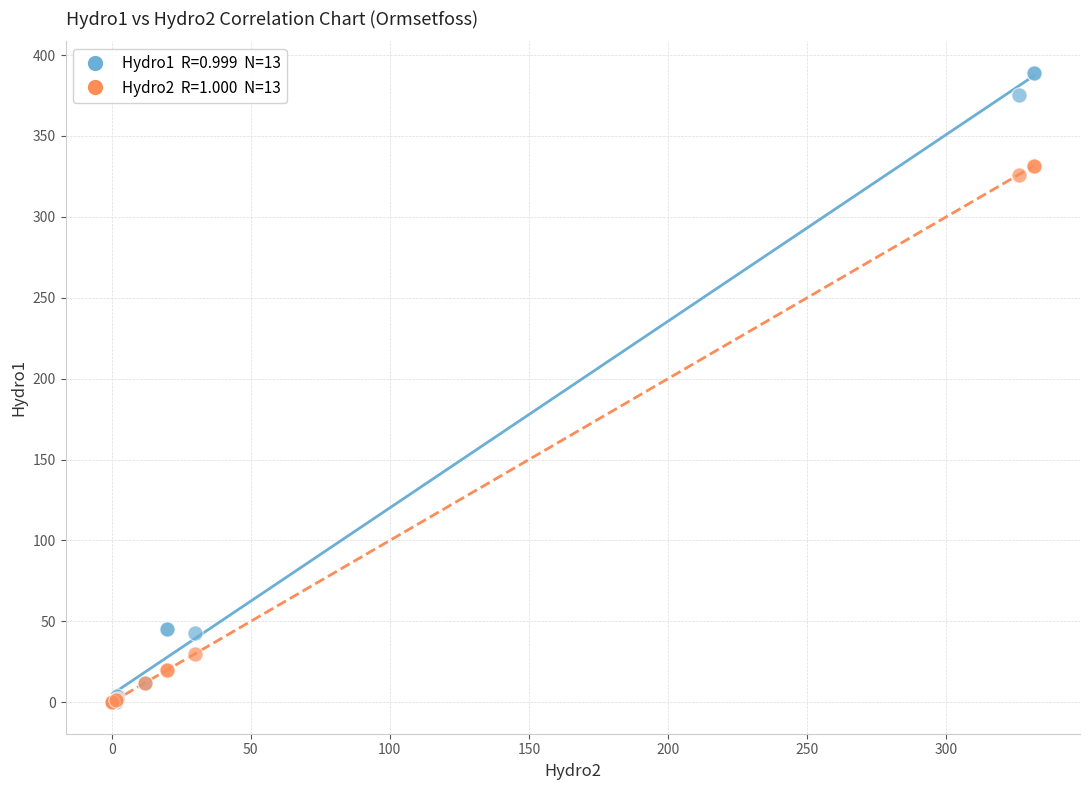

Across all series, what Y value is closest to 194?

326.0